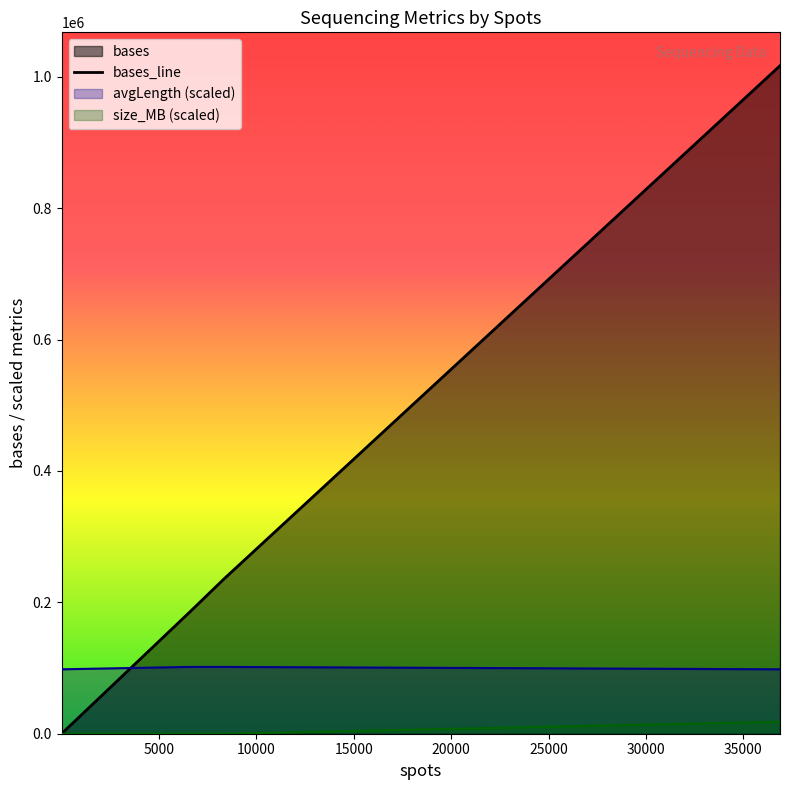

Reading right to left, extract all data points from this chart.

1016909	236382	183785	83